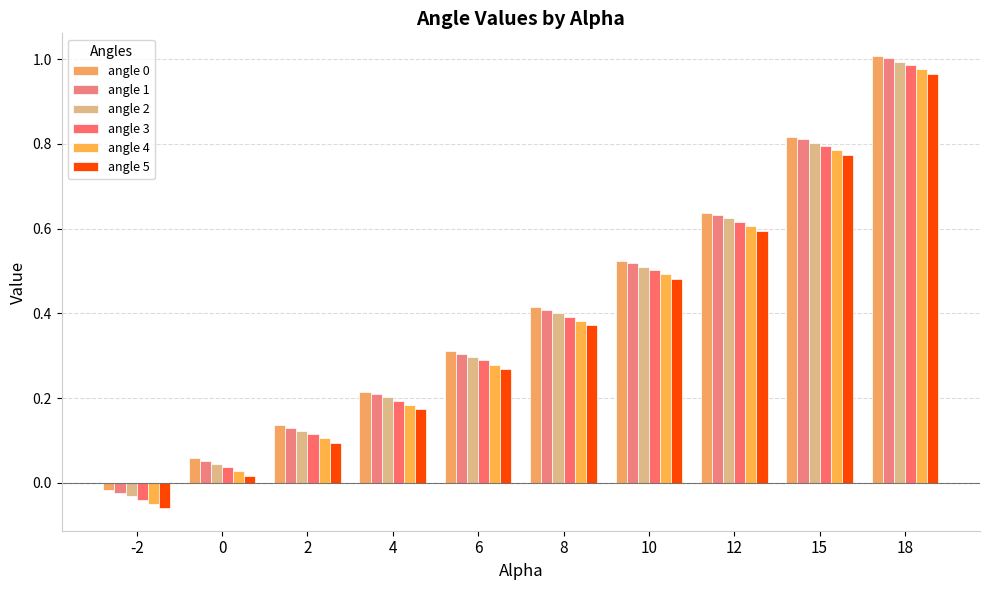

How many values in angle 1 are above zero?

9